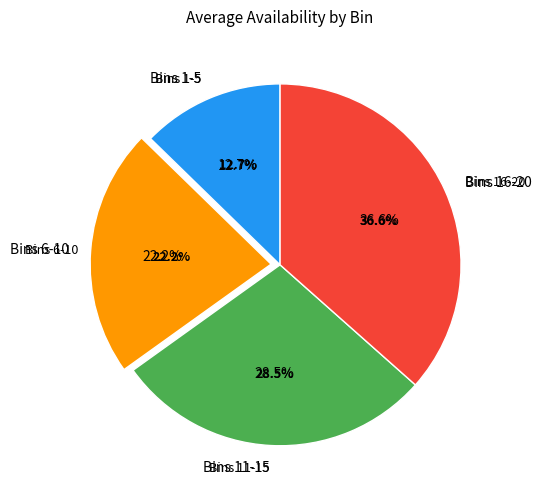

The Bin 18 slice represents 19% of the pie. True or false?

False